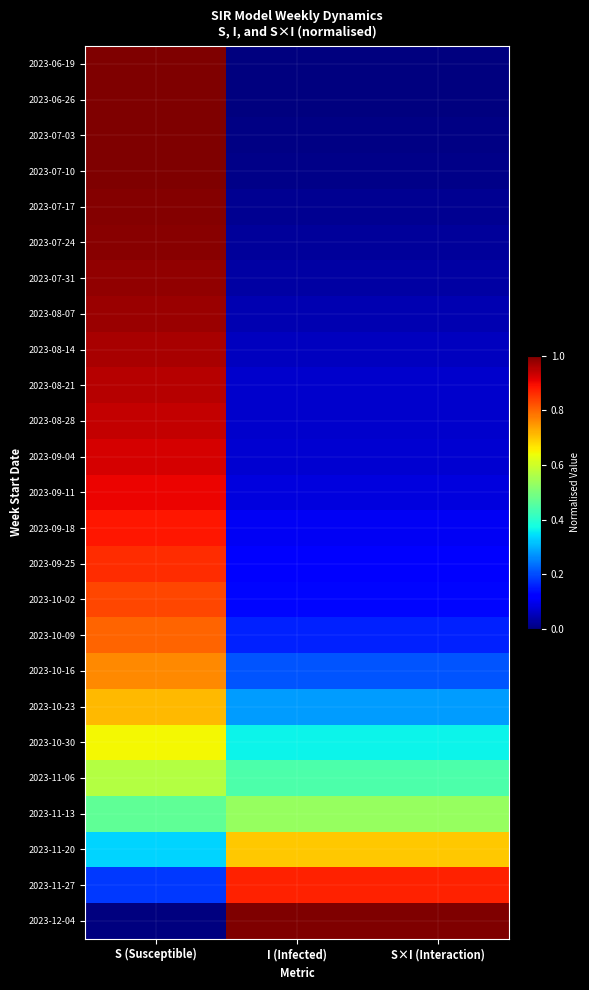

Reading left to right, list all the values displayed in this chart.

2023-06-19: S (Susceptible)=1.0	I (Infected)=0.0	S×I (Interaction)=0.0
2023-06-26: S (Susceptible)=1.0	I (Infected)=0.0	S×I (Interaction)=0.0
2023-07-03: S (Susceptible)=1.0	I (Infected)=0.0	S×I (Interaction)=0.0
2023-07-10: S (Susceptible)=1.0	I (Infected)=0.0	S×I (Interaction)=0.0
2023-07-17: S (Susceptible)=1.0	I (Infected)=0.0	S×I (Interaction)=0.0
2023-07-24: S (Susceptible)=1.0	I (Infected)=0.0	S×I (Interaction)=0.0
2023-07-31: S (Susceptible)=1.0	I (Infected)=0.0	S×I (Interaction)=0.0
2023-08-07: S (Susceptible)=1.0	I (Infected)=0.0	S×I (Interaction)=0.0
2023-08-14: S (Susceptible)=1.0	I (Infected)=0.1	S×I (Interaction)=0.1
2023-08-21: S (Susceptible)=1.0	I (Infected)=0.1	S×I (Interaction)=0.1
2023-08-28: S (Susceptible)=0.9	I (Infected)=0.1	S×I (Interaction)=0.1
2023-09-04: S (Susceptible)=0.9	I (Infected)=0.1	S×I (Interaction)=0.1
2023-09-11: S (Susceptible)=0.9	I (Infected)=0.1	S×I (Interaction)=0.1
2023-09-18: S (Susceptible)=0.9	I (Infected)=0.1	S×I (Interaction)=0.1
2023-09-25: S (Susceptible)=0.9	I (Infected)=0.1	S×I (Interaction)=0.1
2023-10-02: S (Susceptible)=0.8	I (Infected)=0.1	S×I (Interaction)=0.1
2023-10-09: S (Susceptible)=0.8	I (Infected)=0.2	S×I (Interaction)=0.2
2023-10-16: S (Susceptible)=0.8	I (Infected)=0.2	S×I (Interaction)=0.2
2023-10-23: S (Susceptible)=0.7	I (Infected)=0.3	S×I (Interaction)=0.3
2023-10-30: S (Susceptible)=0.6	I (Infected)=0.4	S×I (Interaction)=0.4
2023-11-06: S (Susceptible)=0.6	I (Infected)=0.4	S×I (Interaction)=0.4
2023-11-13: S (Susceptible)=0.5	I (Infected)=0.5	S×I (Interaction)=0.5
2023-11-20: S (Susceptible)=0.3	I (Infected)=0.7	S×I (Interaction)=0.7
2023-11-27: S (Susceptible)=0.2	I (Infected)=0.9	S×I (Interaction)=0.9
2023-12-04: S (Susceptible)=0.0	I (Infected)=1.0	S×I (Interaction)=1.0